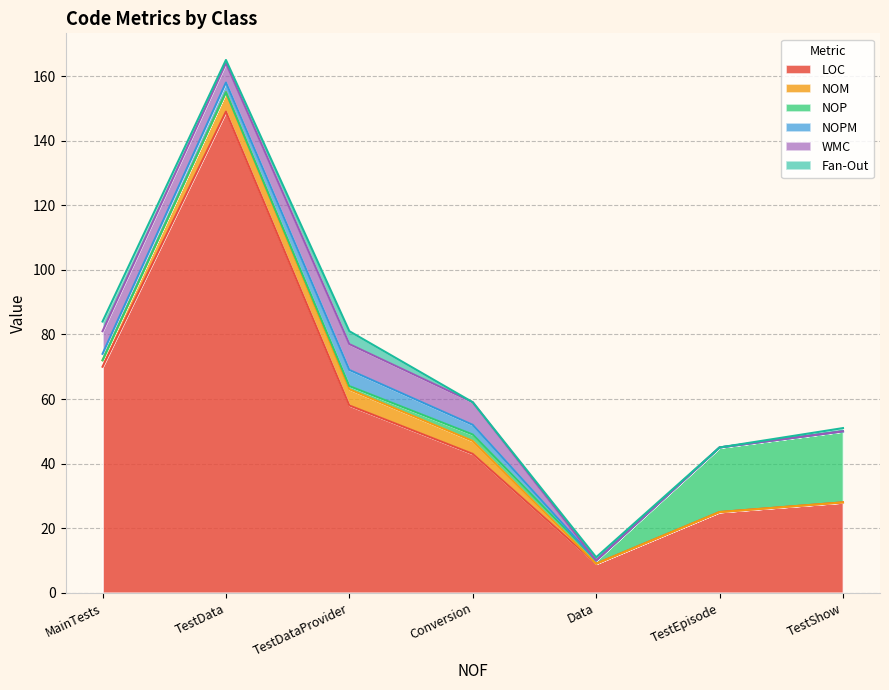

What is the difference between the second highest and minimum values in the Fan-Out series?

3